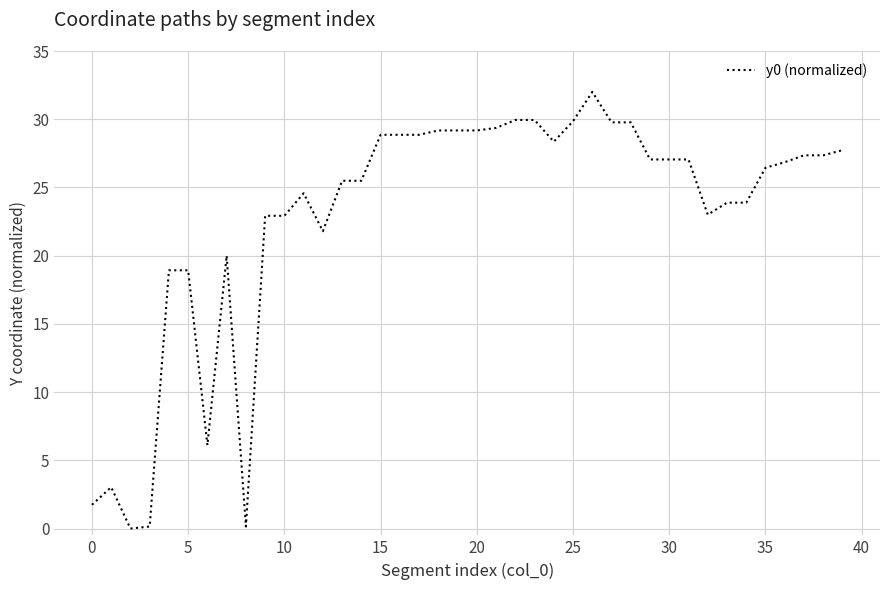

What is the difference between the maximum and minimum values?

32.0